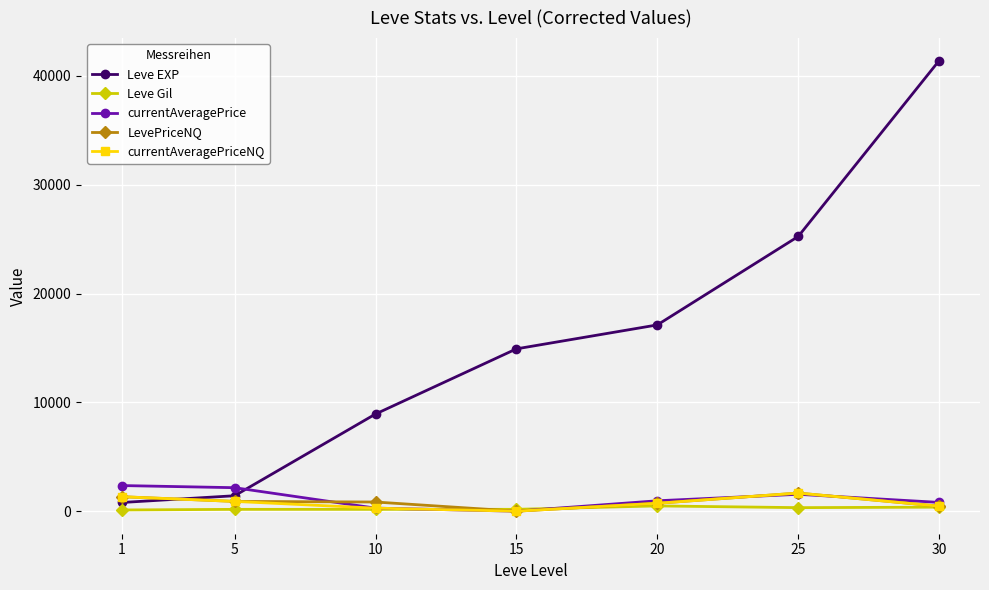

Which series has the largest range (max minus min)?

Leve EXP